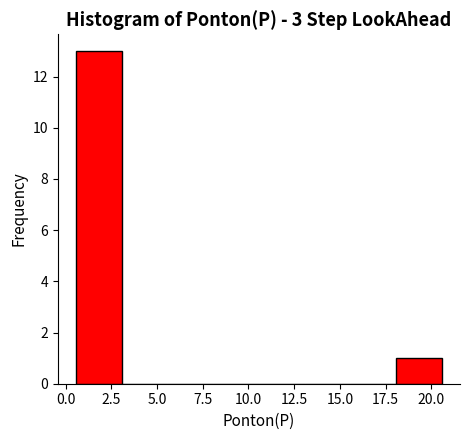

Which range on the x-axis has the tallest bar?

0.5 to 3.0